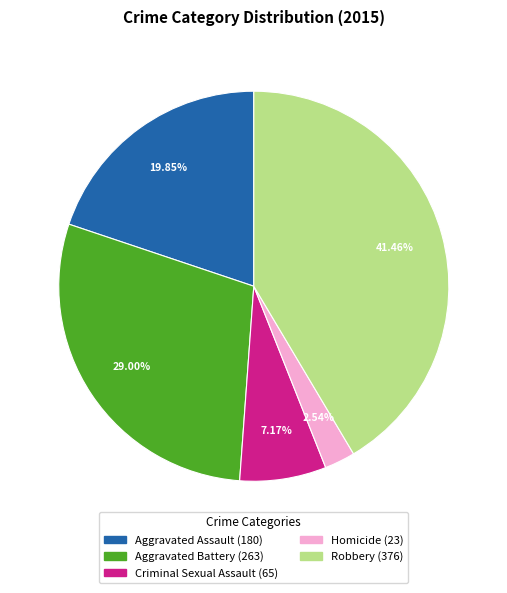

What is the ratio of the value at Aggravated Battery to the value at Robbery?

0.7